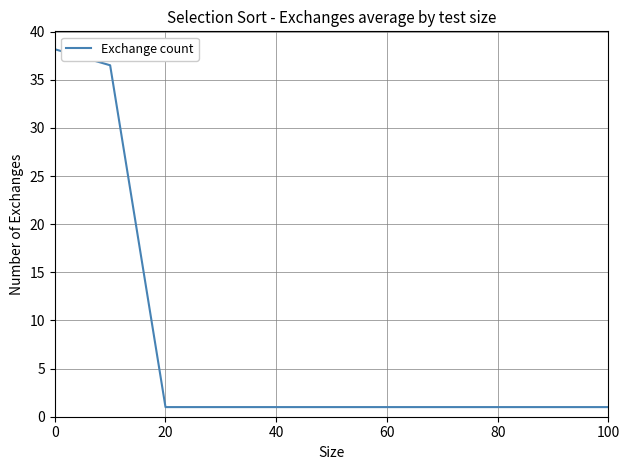

What is the smallest value displayed?

1.0